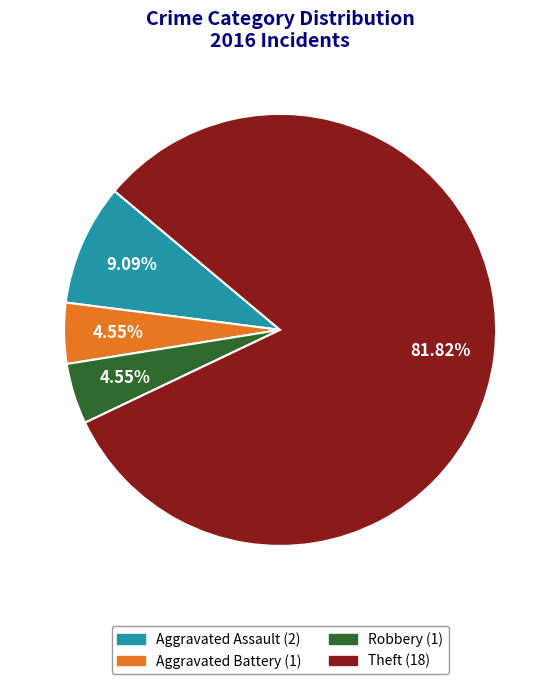

Does any single category account for the majority?

Yes